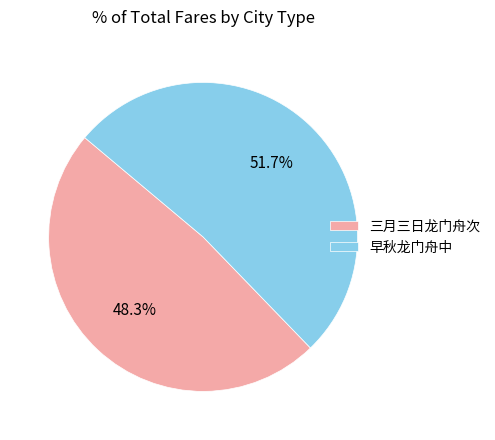

Rank the categories by value from lowest to highest.

三月三日龙门舟次, 早秋龙门舟中